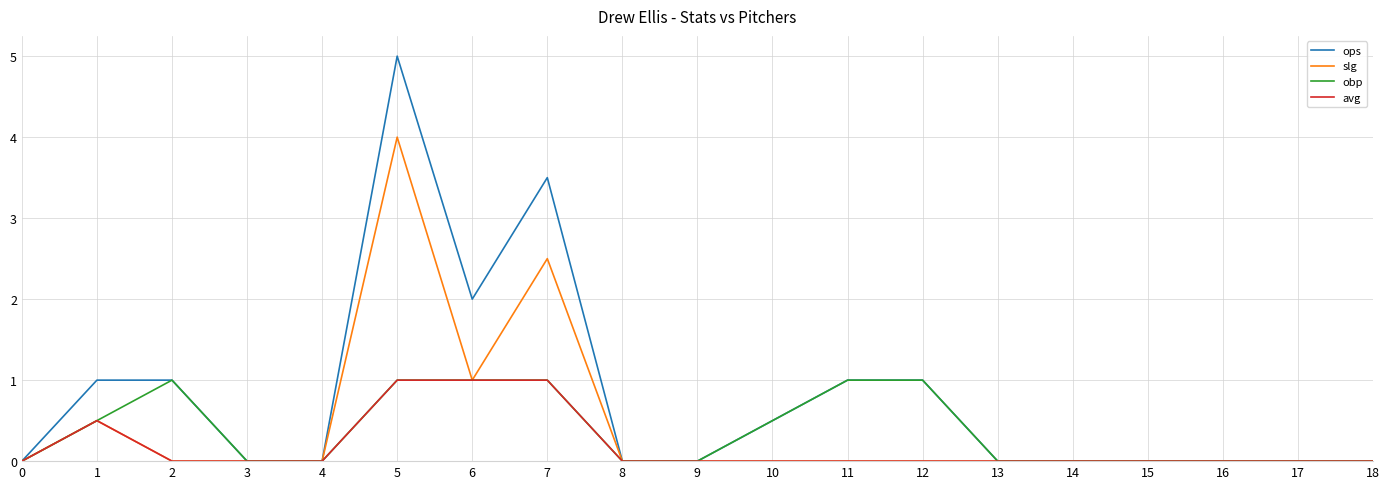

What is the greatest value displayed?

5.0